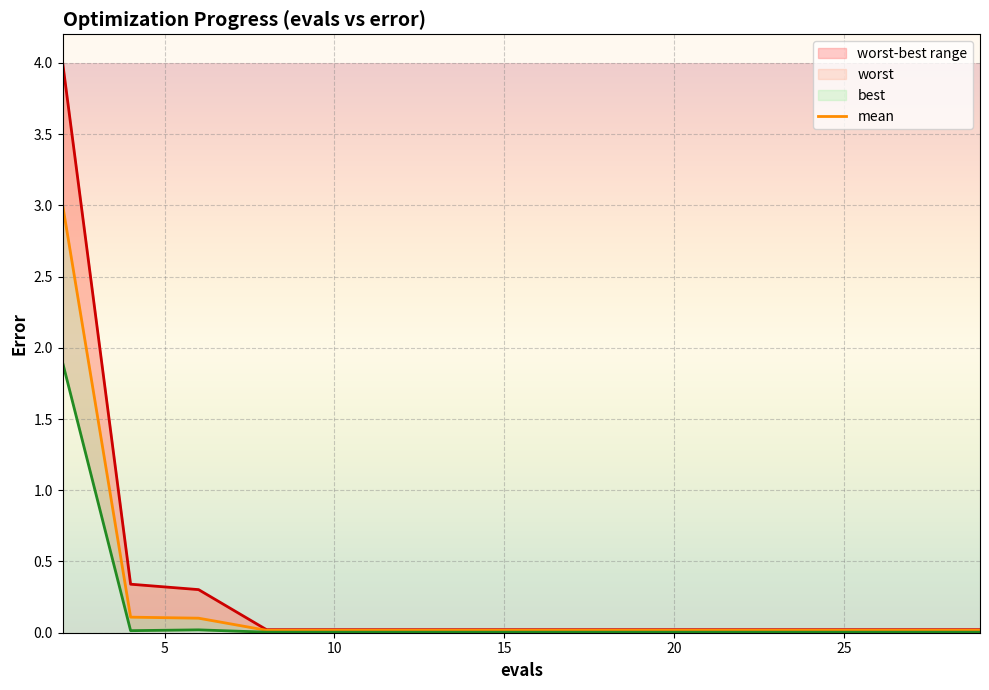

At which label is best closest to 0?

15